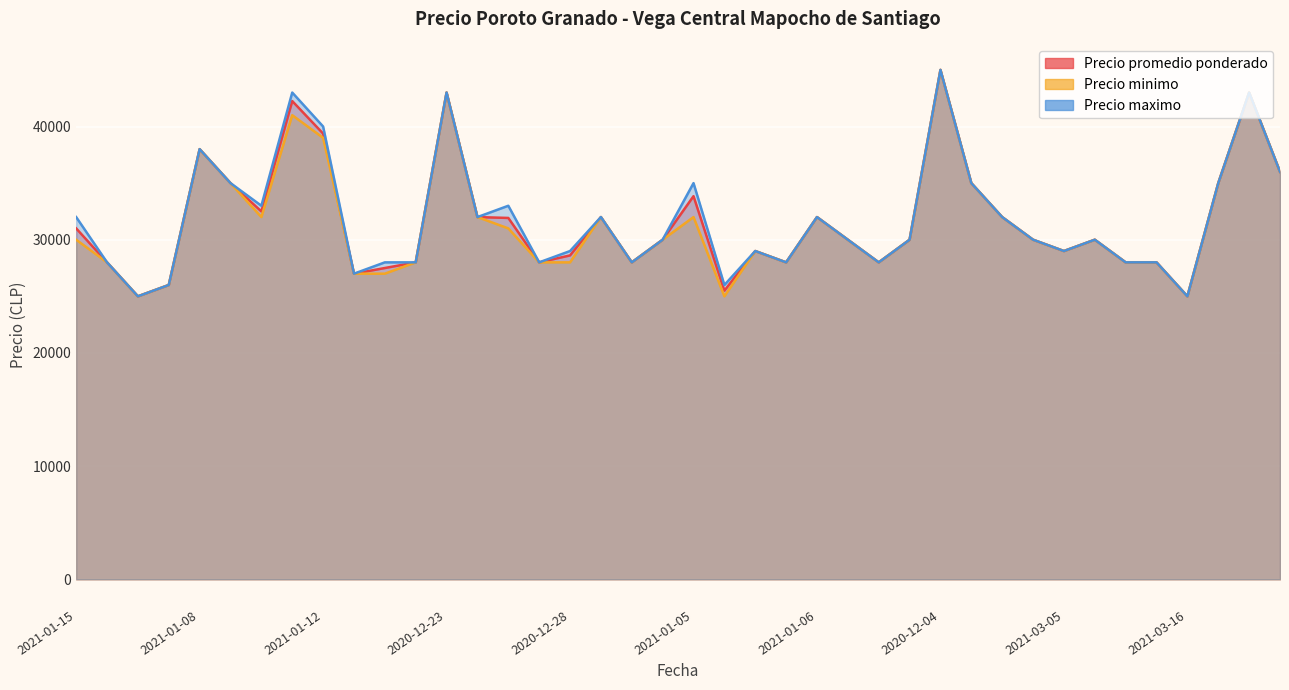

How many values in the Precio minimo series exceed 30000?

17